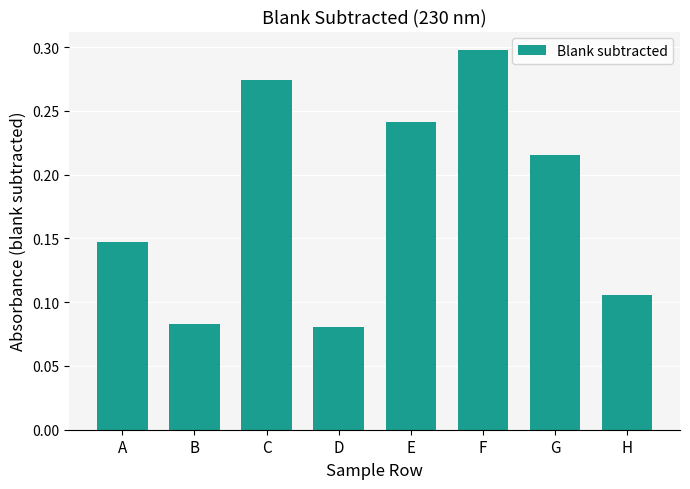

The value at F is 0.3. True or false?

True